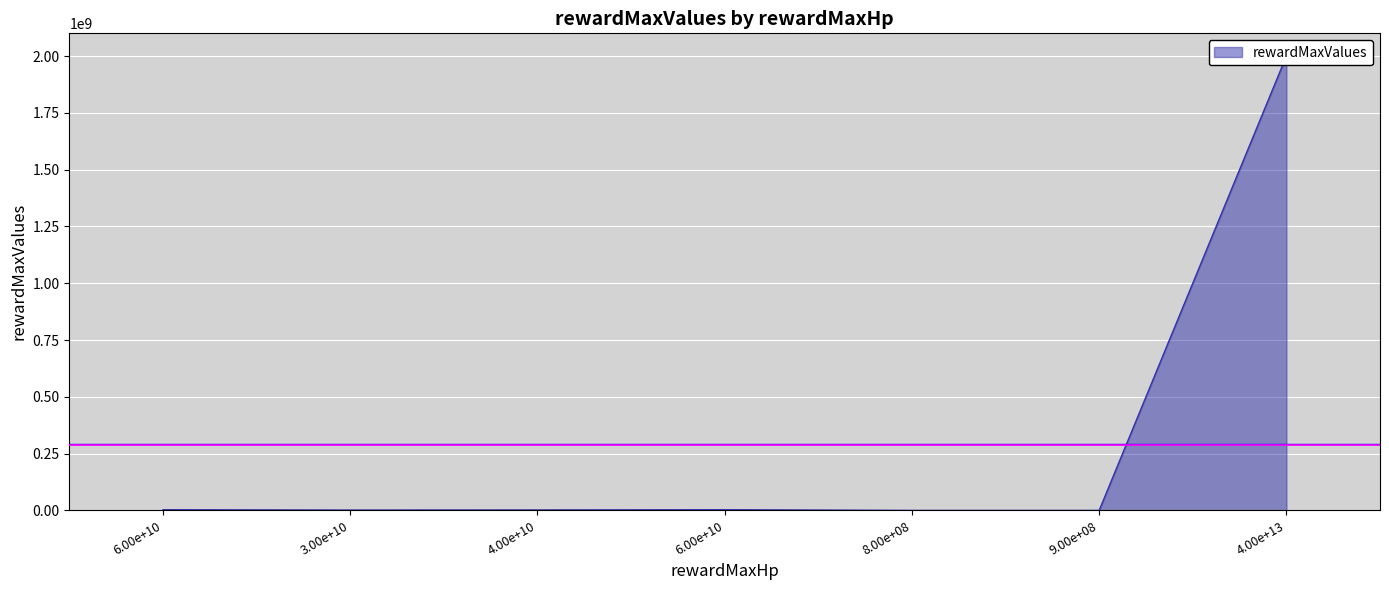

True or false: the data shows 2000000000 at 40000000000000.

True